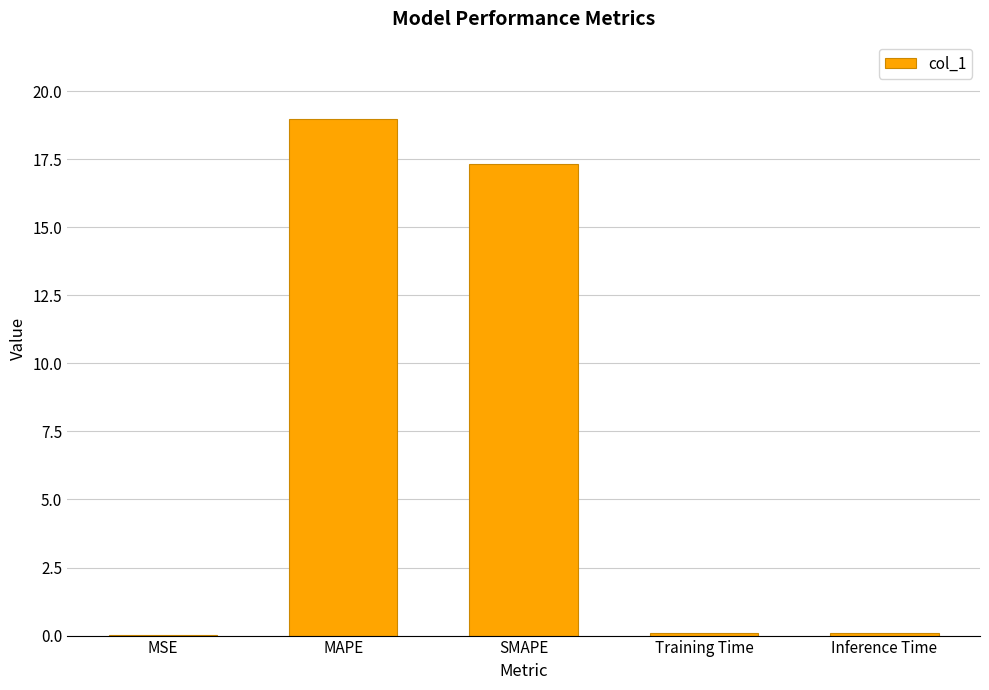

At which label is the value closest to 9?

SMAPE